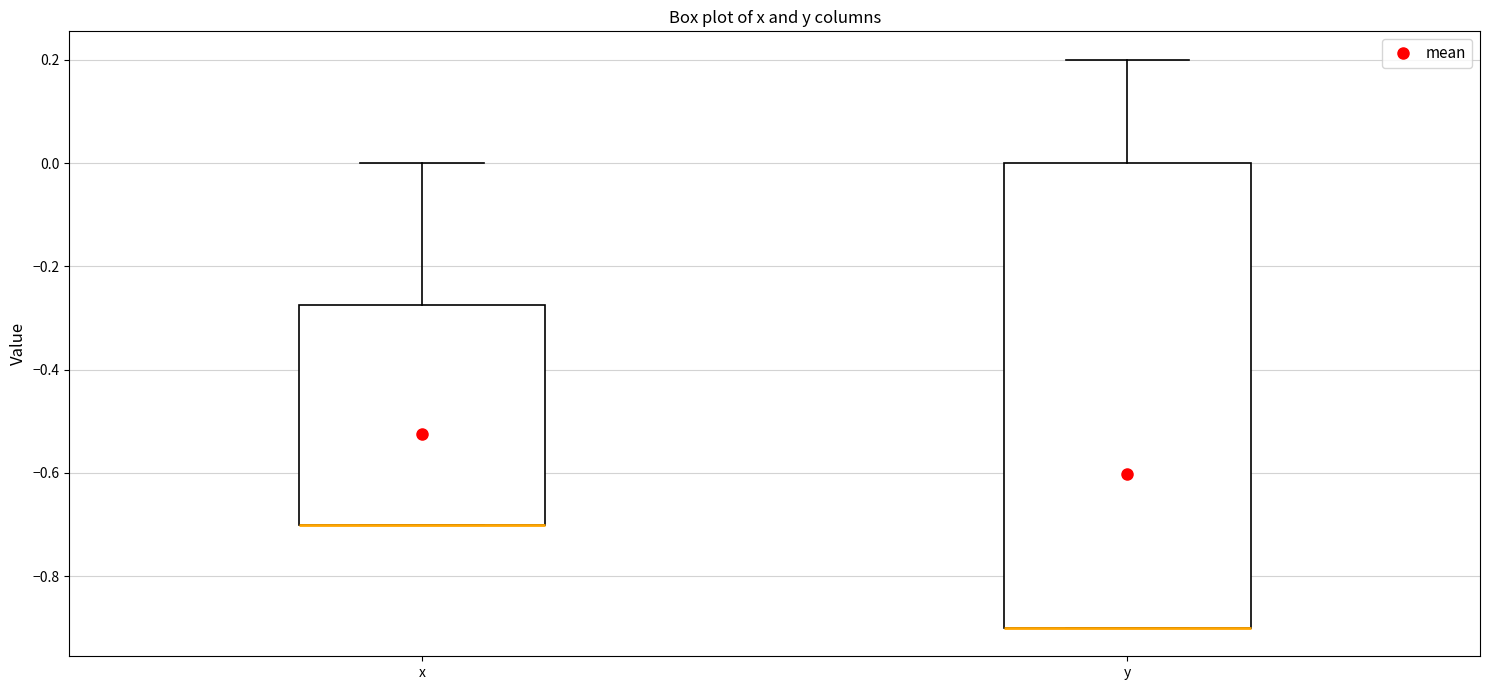

Reading left to right, read every box against the y-axis: the position of its median line, the range the box covers, and the ends of its whiskers. The values are not printed on the chart, so give them approximately, as read against the axis.

x: median -0.70 (drawn on the box's lower edge), box -0.70 to -0.28, whiskers -0.70 to 0.00
y: median -0.90 (drawn on the box's lower edge), box -0.90 to 0.00, whiskers -0.90 to 0.20